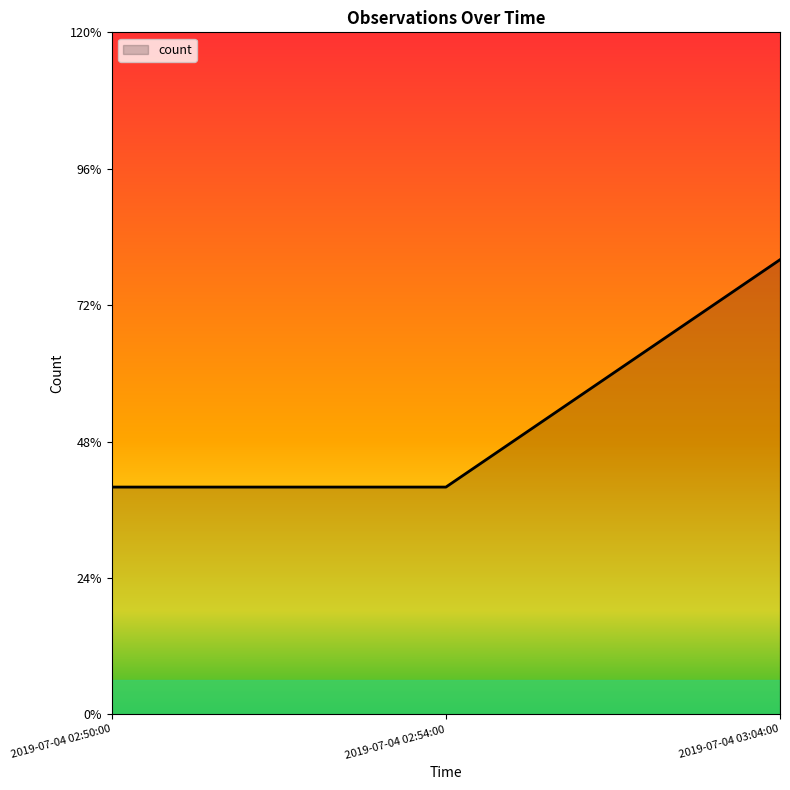

Between 2019-07-04 02:54:00 and 2019-07-04 03:04:00, which is larger?

2019-07-04 03:04:00